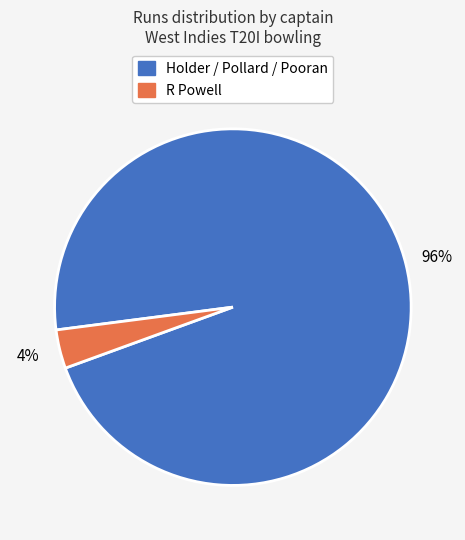

Does any single category account for the majority?

Yes